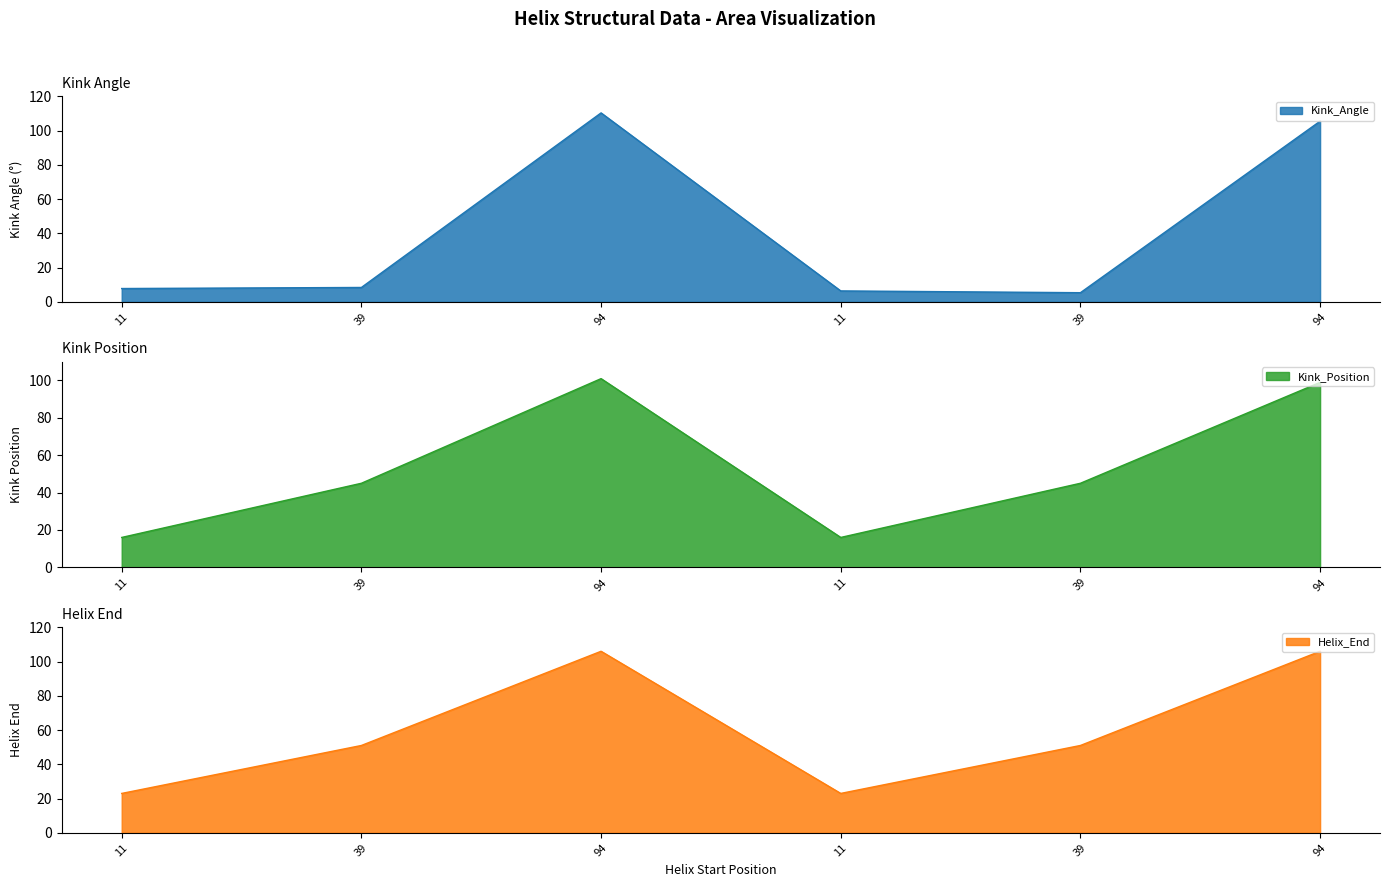

Does the chart have visible grid lines?

No